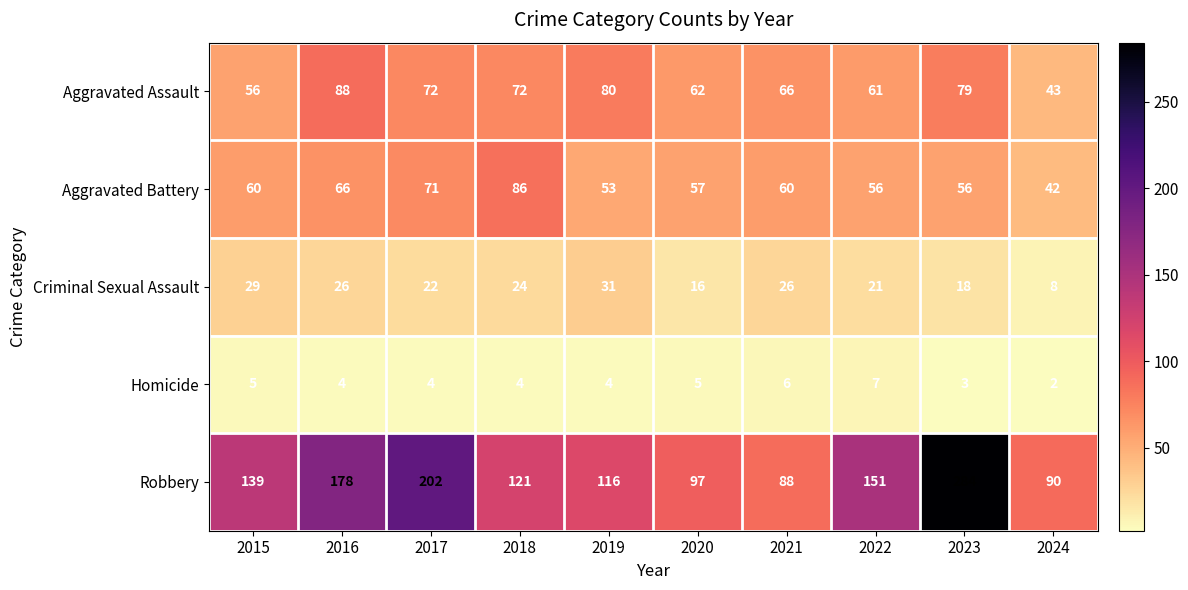

List the series in order of their peak value, lowest first.

Homicide, Criminal Sexual Assault, Aggravated Battery, Aggravated Assault, Robbery